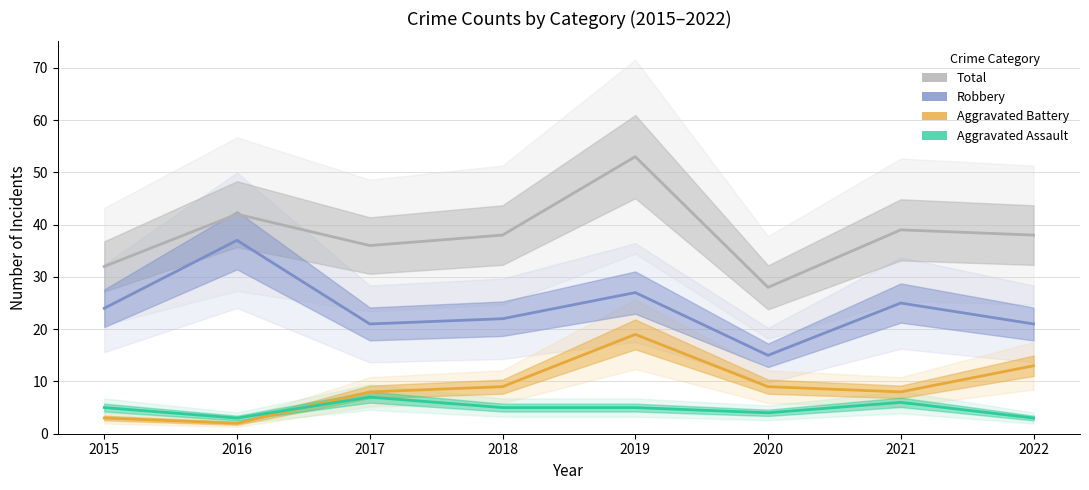

Reading left to right, what are all the values shown in this chart?

Total: 2015=32	2016=42	2017=36	2018=38	2019=53	2020=28	2021=39	2022=38
Robbery: 2015=24	2016=37	2017=21	2018=22	2019=27	2020=15	2021=25	2022=21
Aggravated Battery: 2015=3	2016=2	2017=8	2018=9	2019=19	2020=9	2021=8	2022=13
Aggravated Assault: 2015=5	2016=3	2017=7	2018=5	2019=5	2020=4	2021=6	2022=3